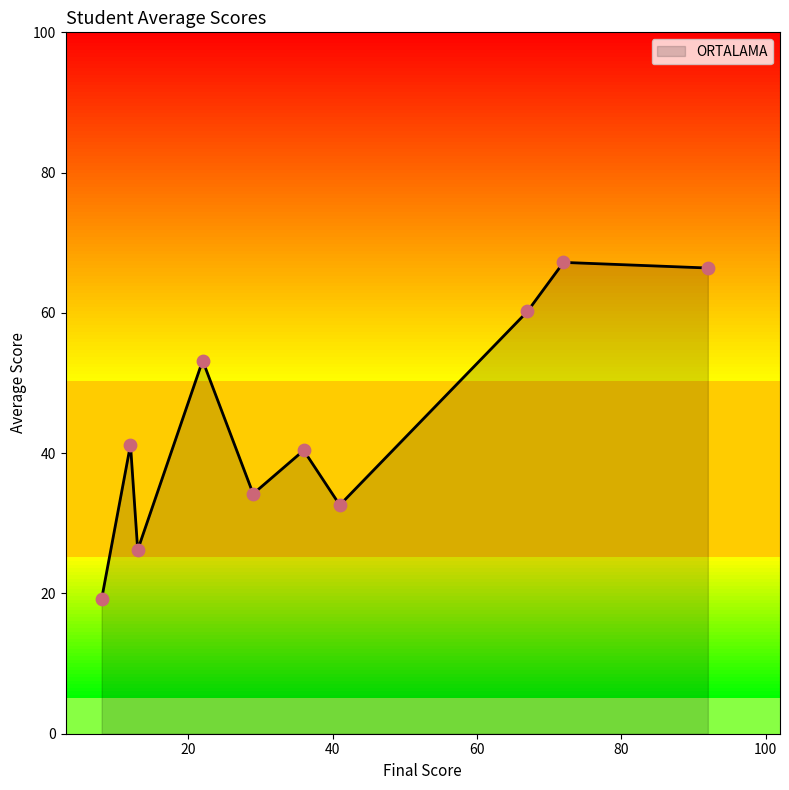

Between 29 and 36, which is larger?

36